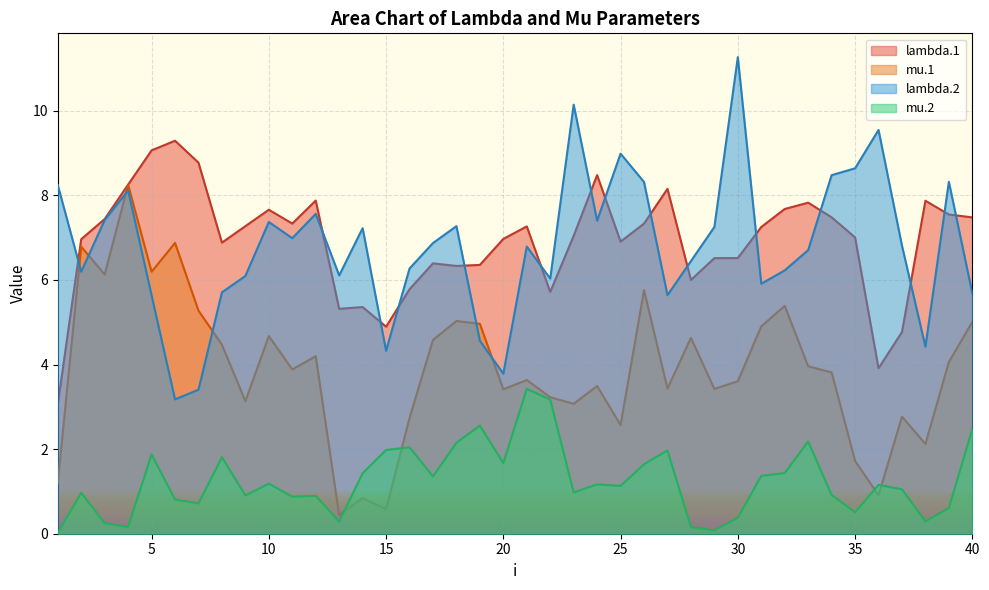

At how many categories does at least one series exceed 4?

40